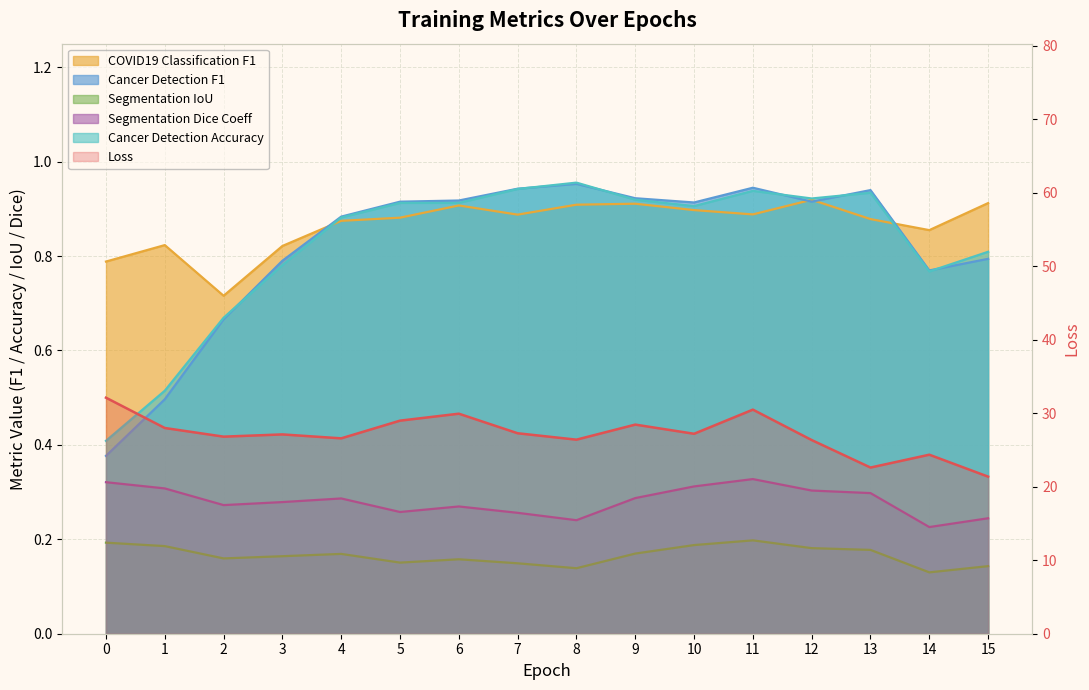

What are all the series names shown in the legend?

Loss, COVID19 Classification F1, Cancer Detection F1, Segmentation IoU, Segmentation Dice Coeff, Cancer Detection Accuracy